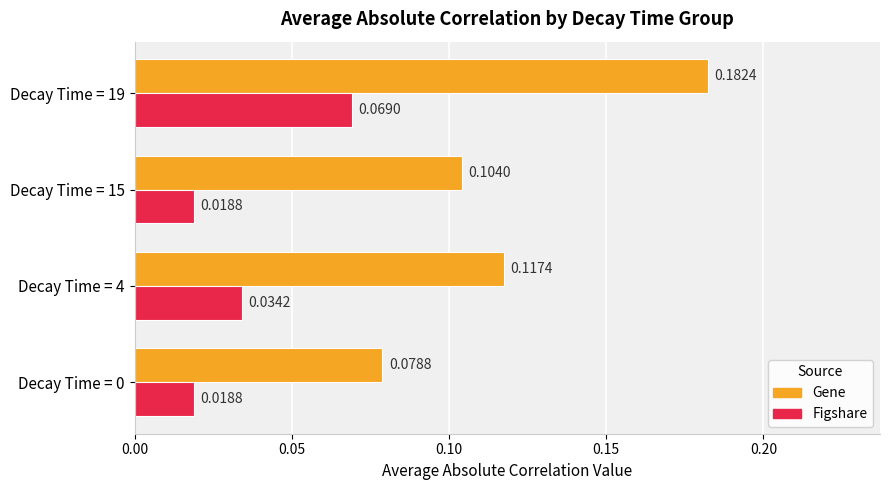

At which category is the sum across all series the highest?

Decay Time = 19